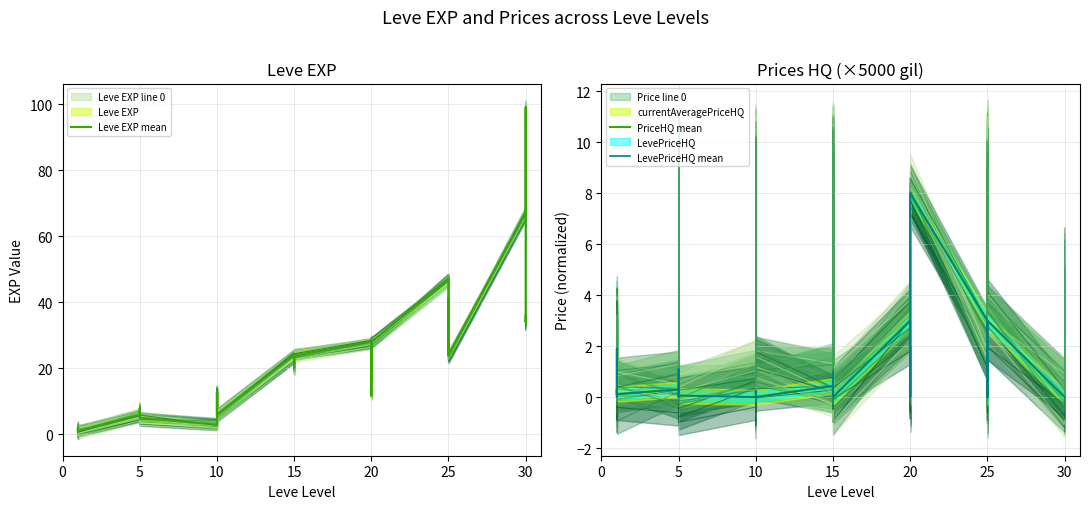

What is the label of the 26th point from the left?

20